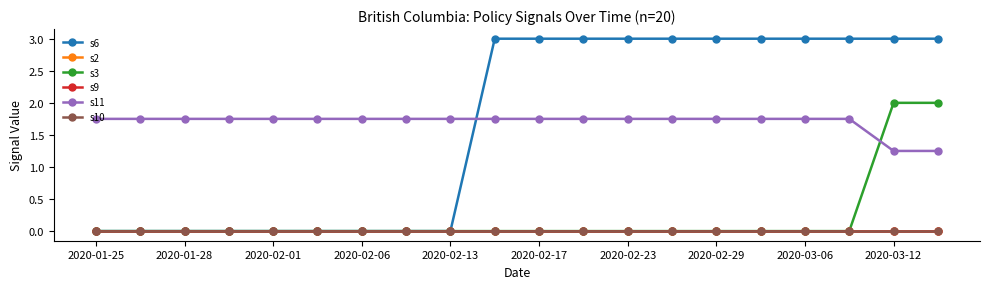

At which category does the chart reach its peak across all series?

2020-03-12